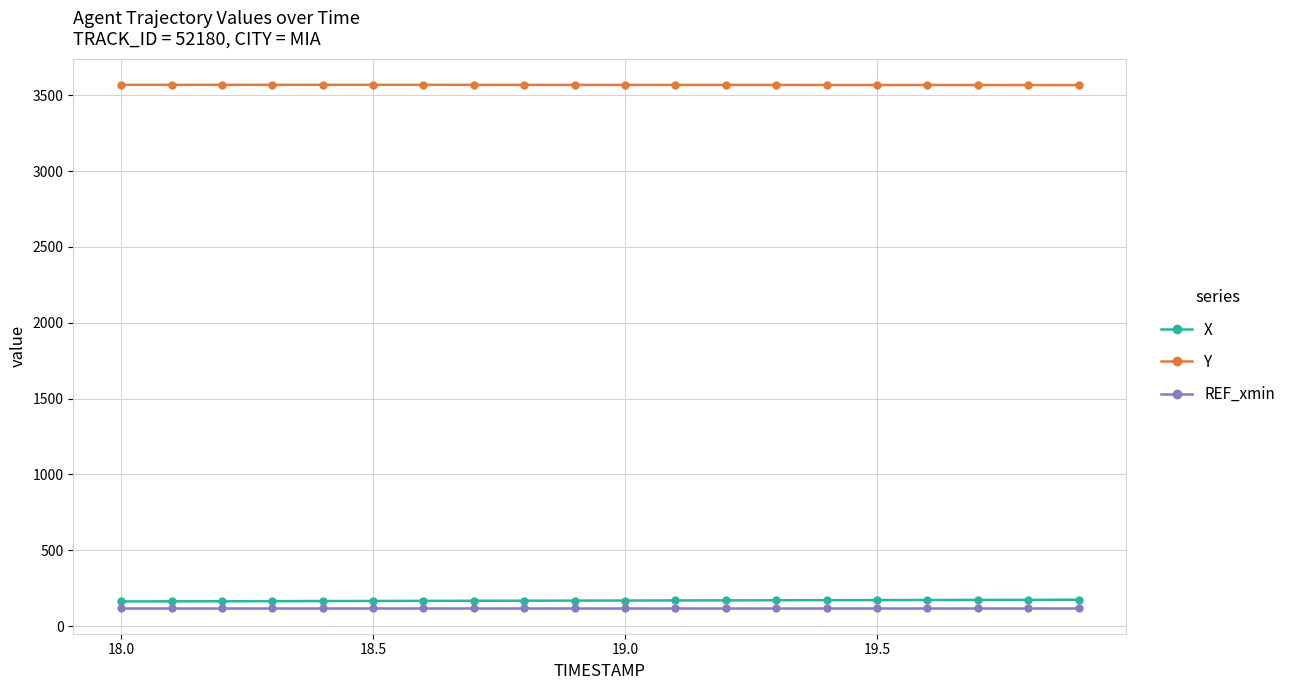

Count the number of categories in the chart.

20